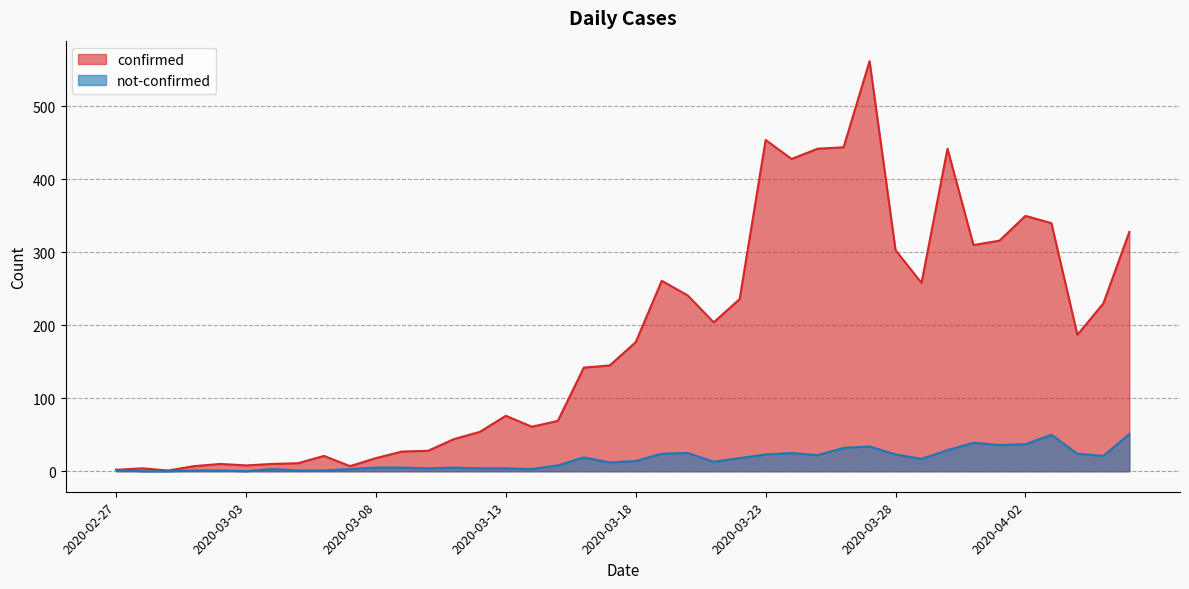

Does the chart have visible grid lines?

Yes